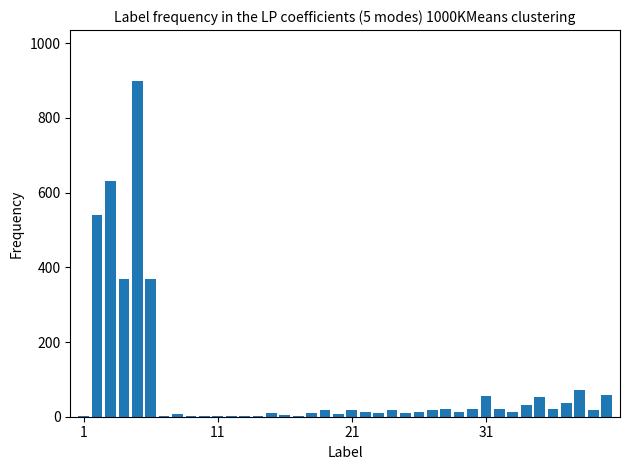

What is the sum of all values?

3413